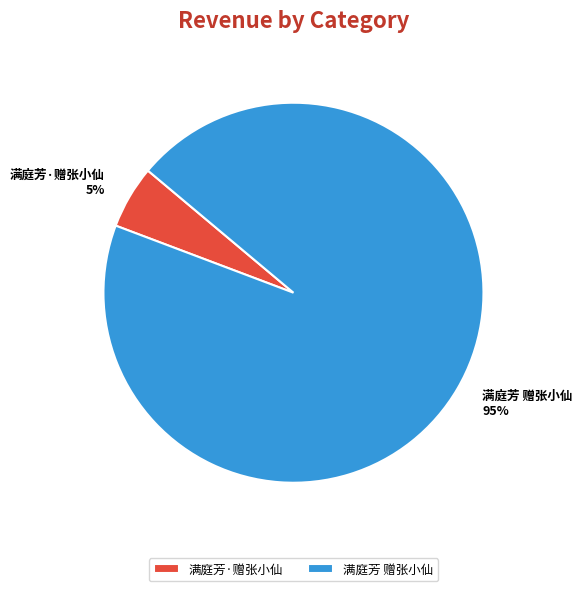

Which category has the biggest portion of the pie?

满庭芳 赠张小仙